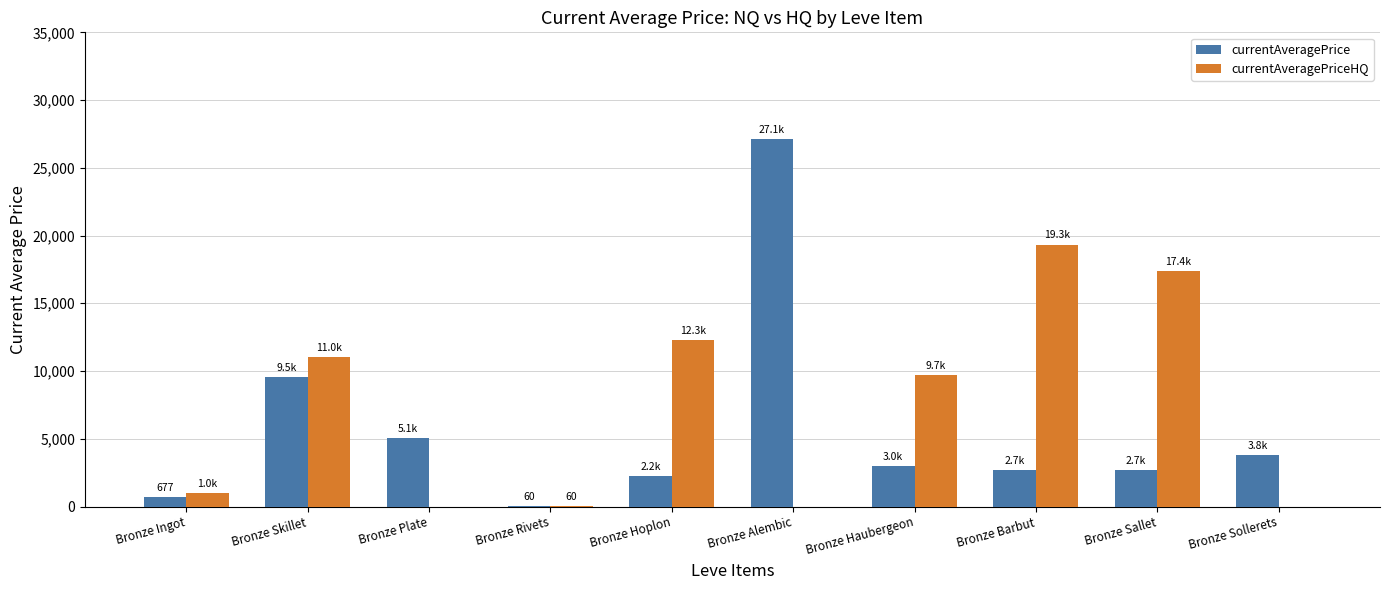

Where is currentAveragePriceHQ nearest to the value 9666?

Bronze Haubergeon